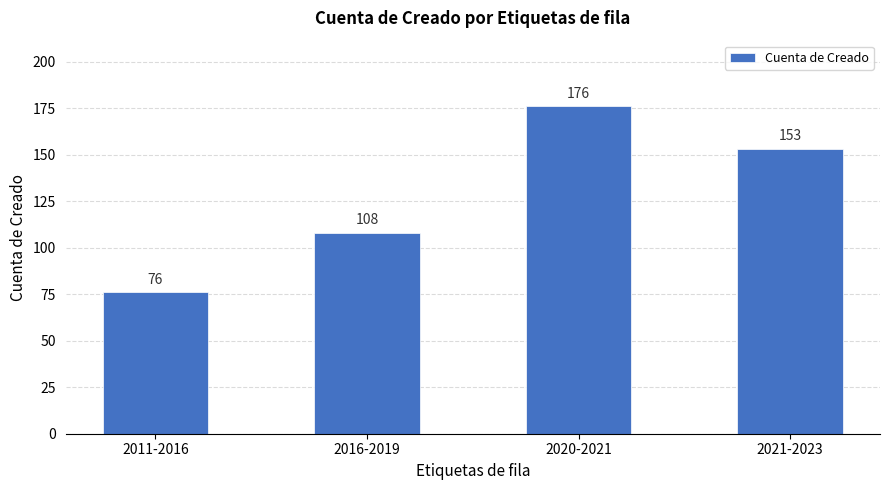

Reading left to right, list all the values displayed in this chart.

76	108	176	153